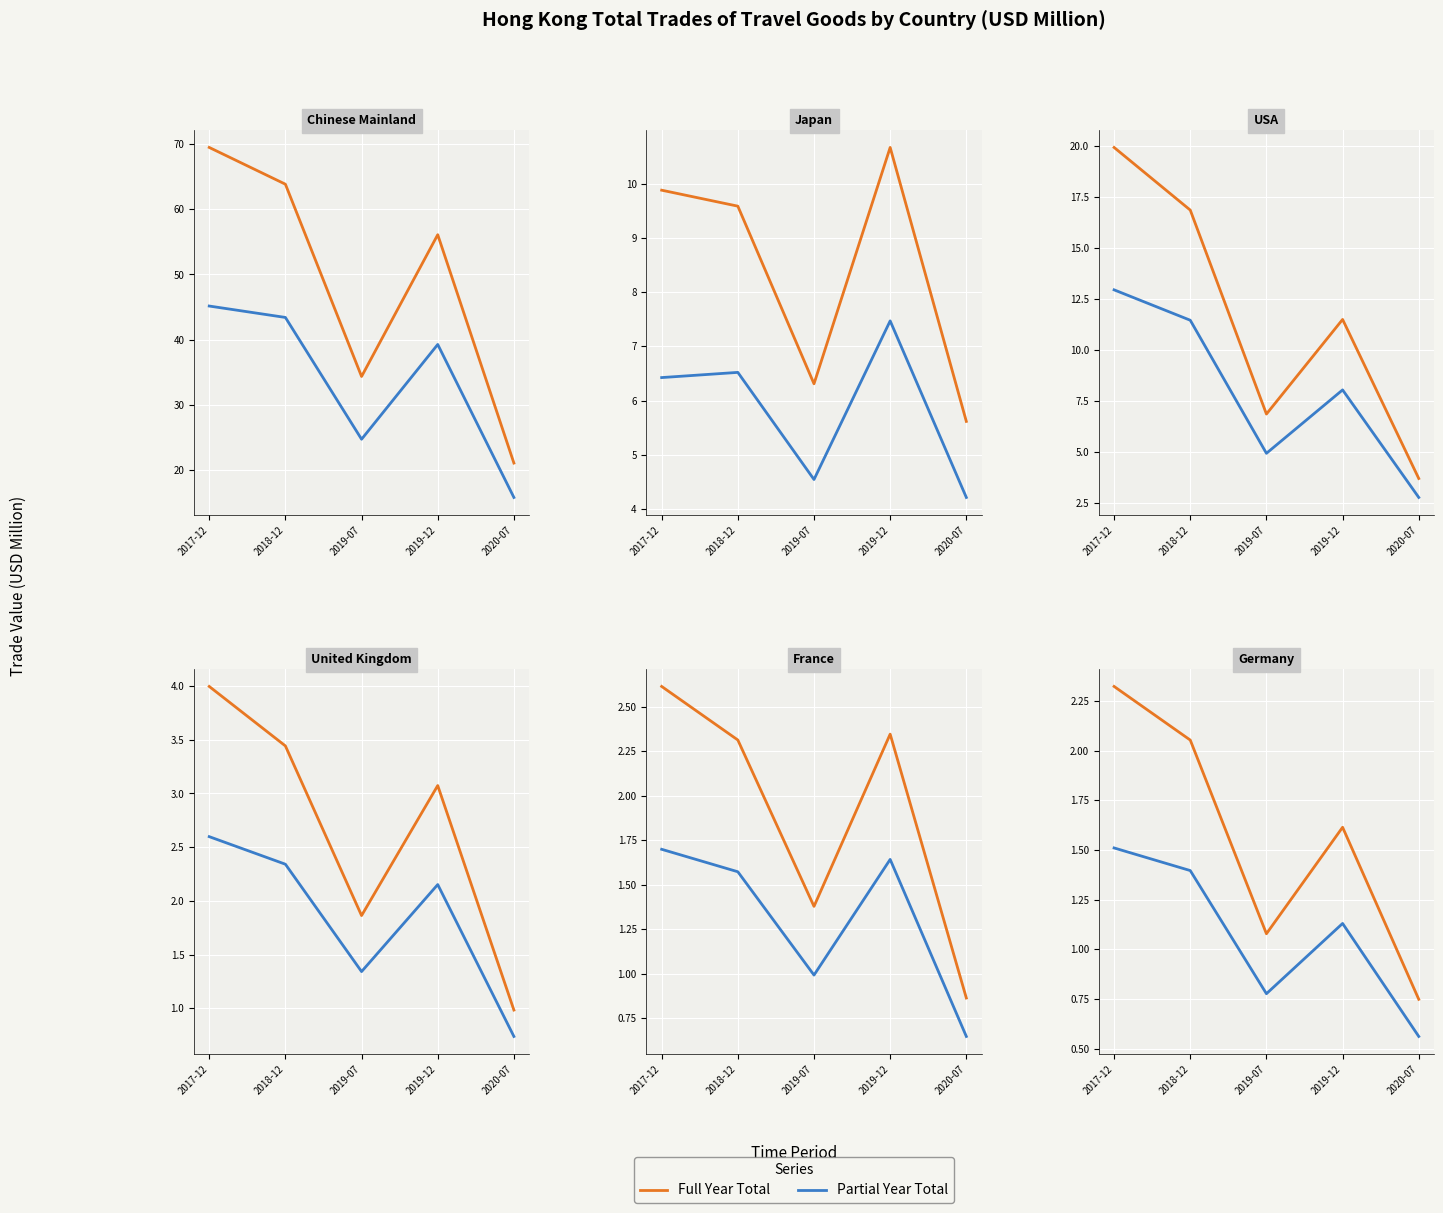

How many interior local valleys does the Full Year series have?

1